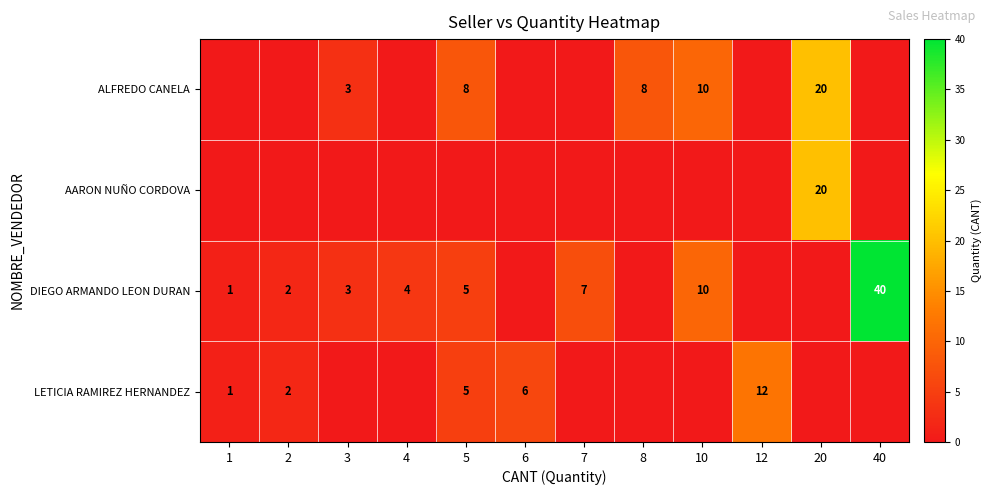

Is the value of DIEGO ARMANDO LEON DURAN at 7 greater than the value of ALFREDO CANELA at 8?

No